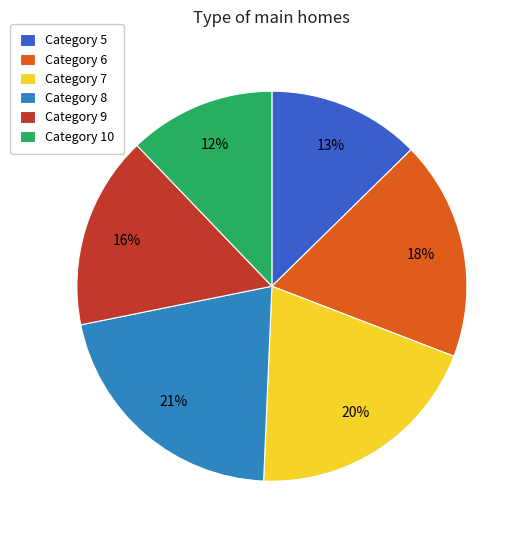

Is there a majority slice in this chart?

No